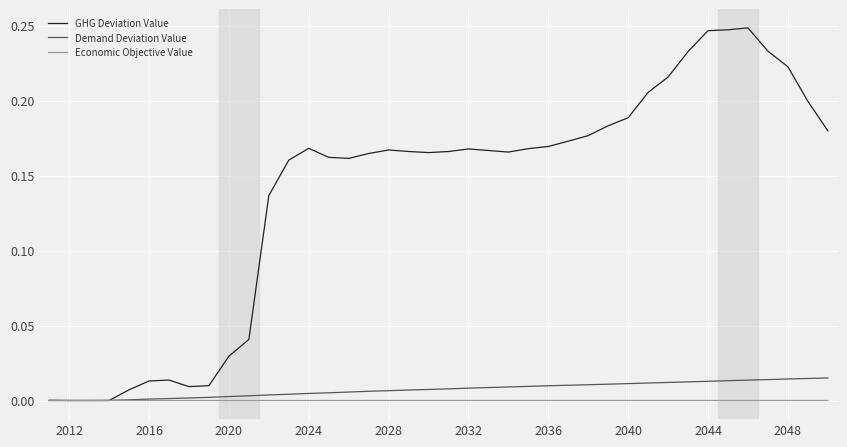

List the series in order of their peak value, highest first.

GHG Deviation Value, Demand Deviation Value, Economic Objective Value